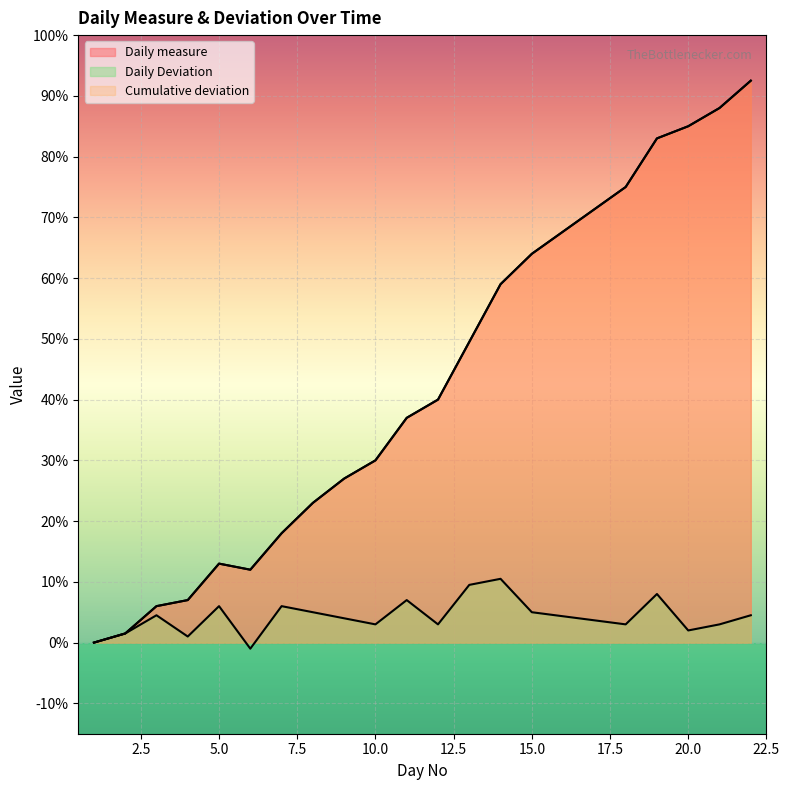

Which label corresponds to the smallest value in the chart?

6